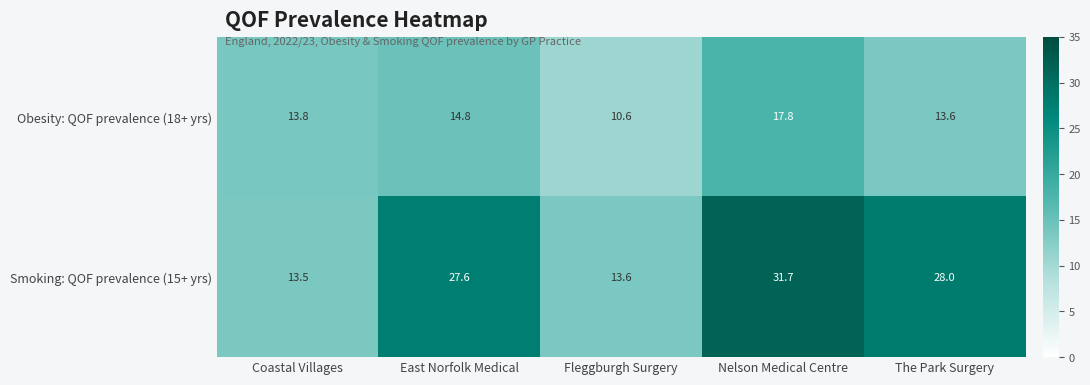

At how many categories does at least one series exceed 16?

3